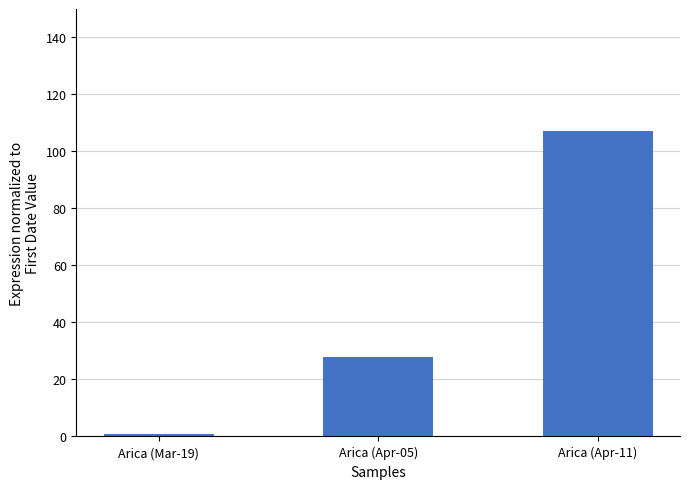

What is the label of the 3rd bar from the right?

Arica (Mar-19)